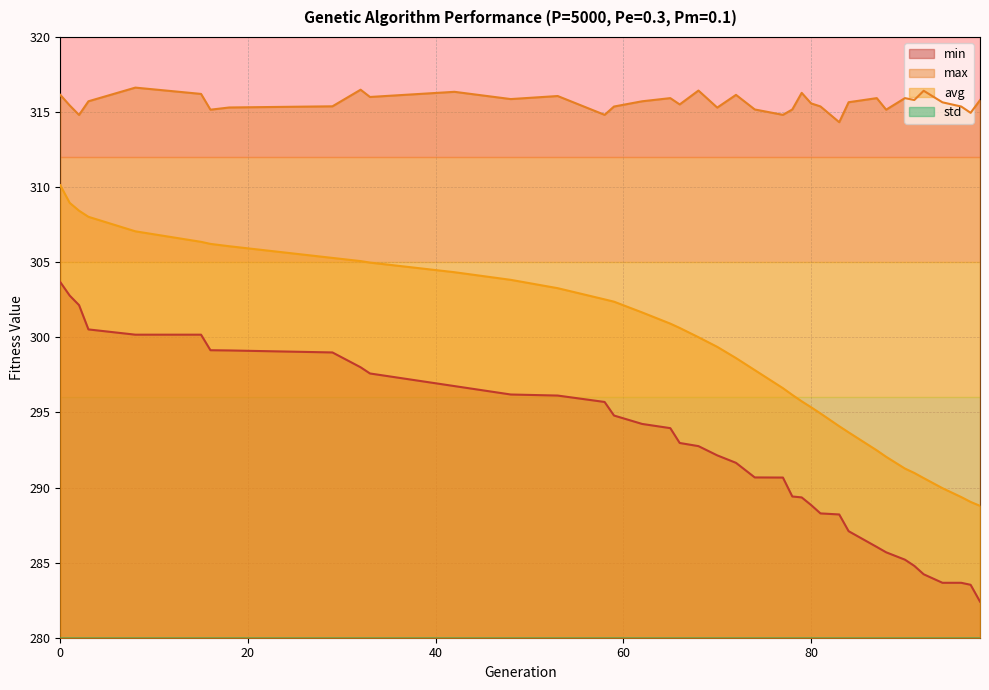

What is the difference between the maximum and minimum values in the std series?

5.4